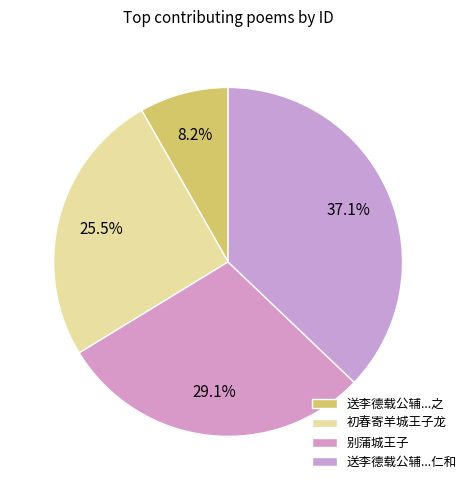

How many segments does this pie chart have?

4